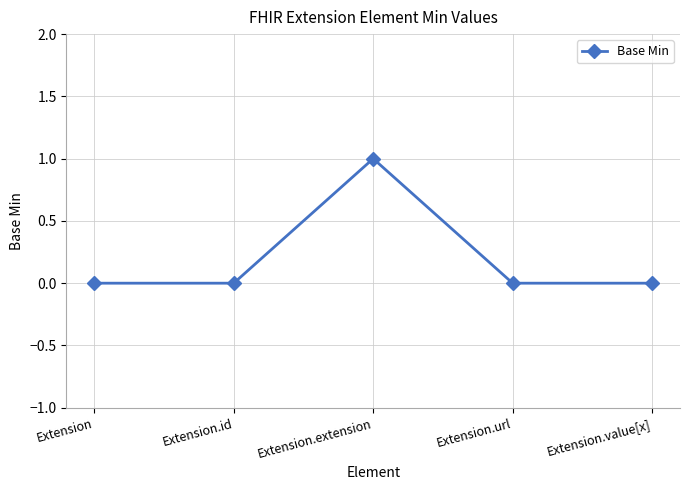

The chart shows a value of 0 at Extension. True or false?

True